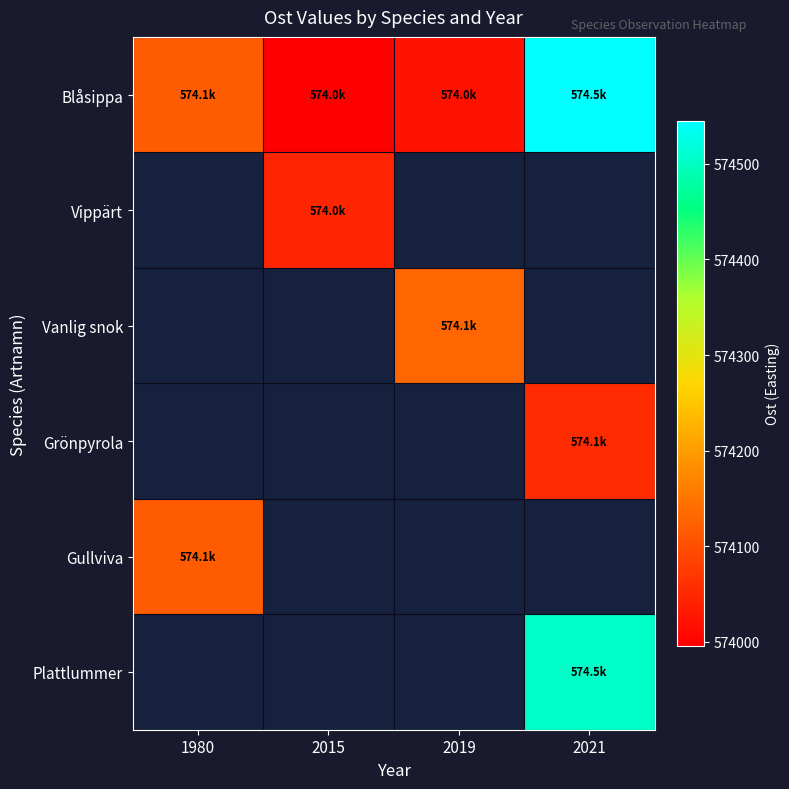

What is the lowest value of the Gullviva series?

574116.6